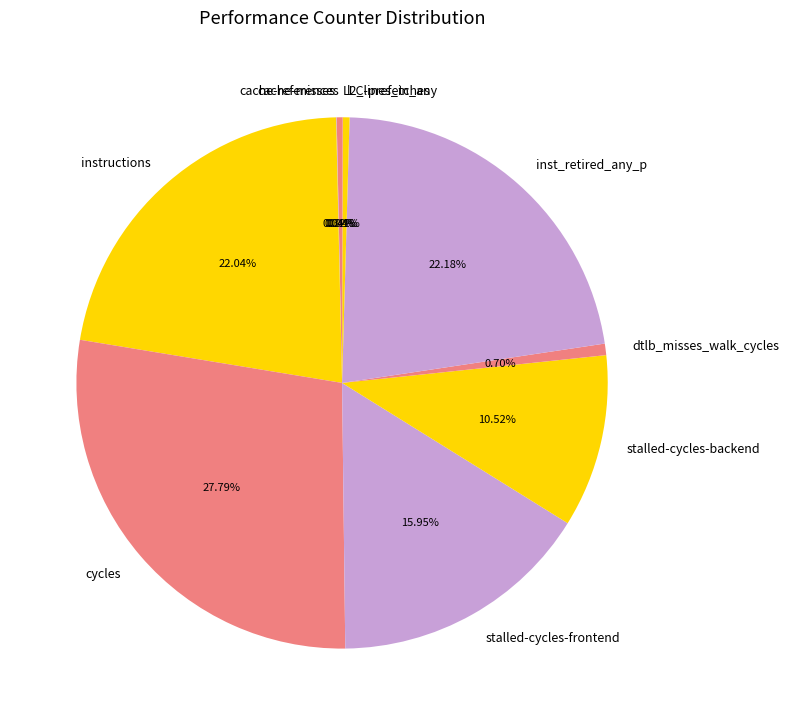

The inst_retired_any_p slice represents 33% of the pie. True or false?

False